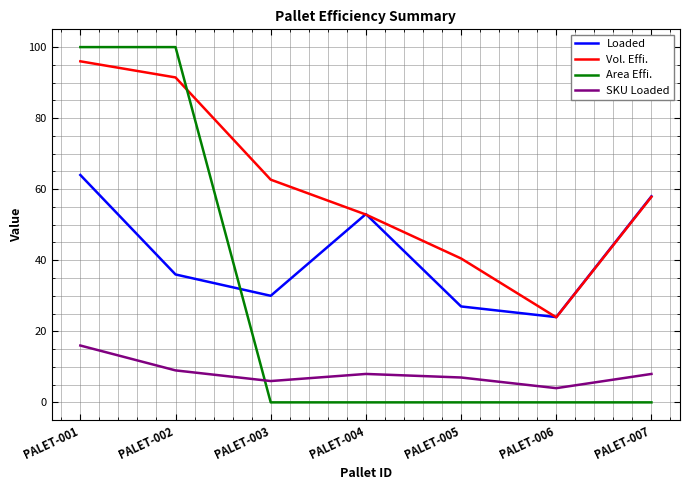

At which category does Vol. Effi. reach its first local valley?

PALET-006